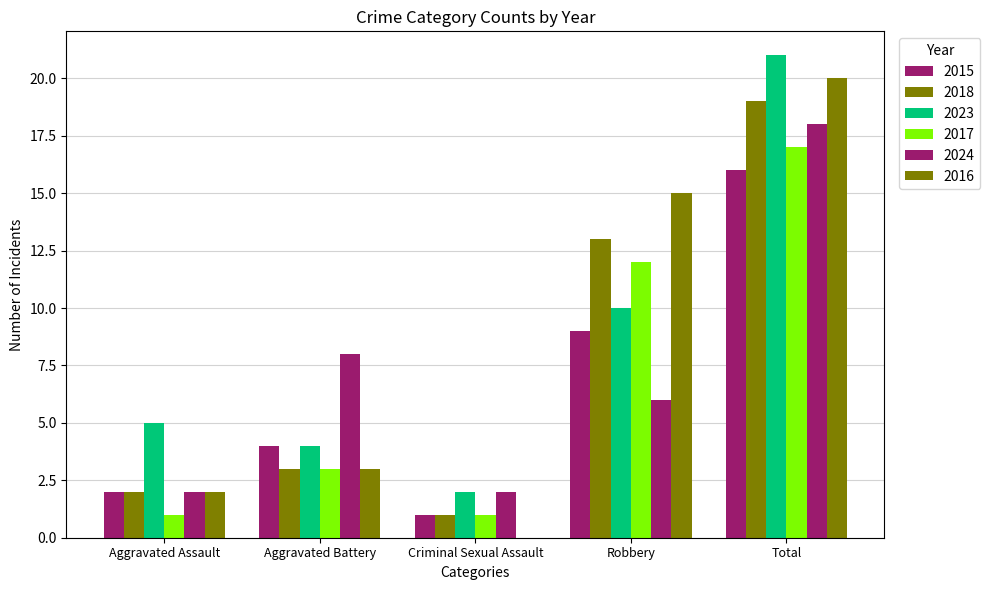

Between Aggravated Assault and Criminal Sexual Assault, which series saw the biggest shift?

2023